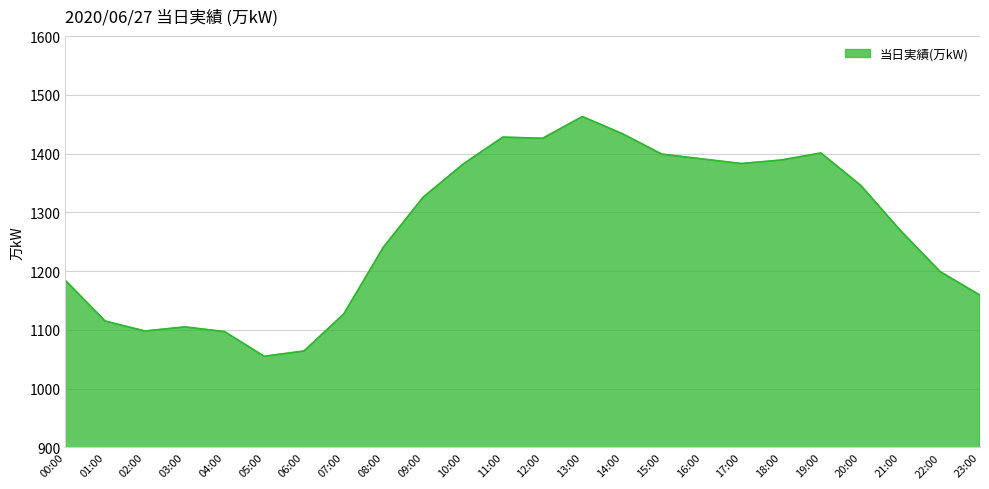

What value does the data have at 14:00?

1434